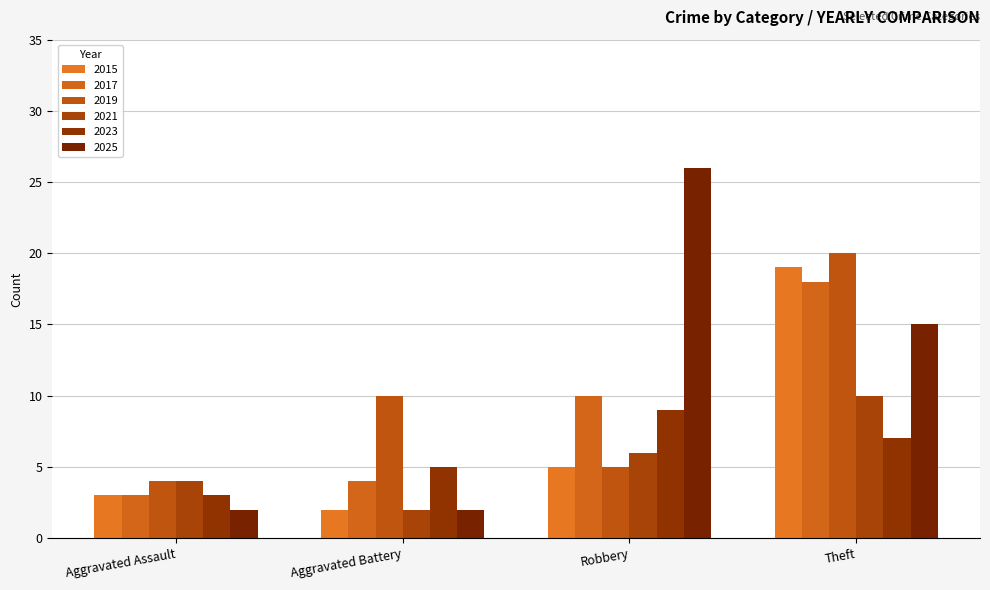

What is the maximum value for 2021?

10